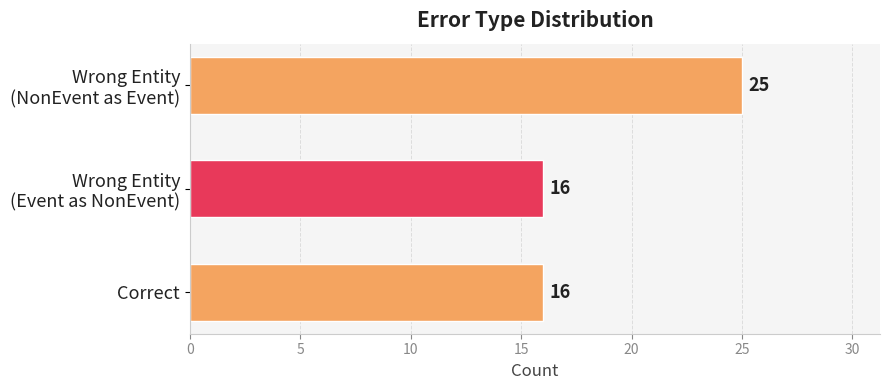

What is the average value?

19